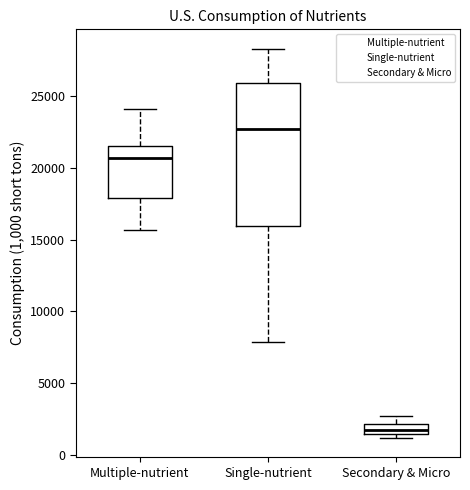

Where does the upper whisker of the box for Multiple-nutrient end on the y-axis? The values are not printed on the chart, so give them approximately, as read against the axis.

24000